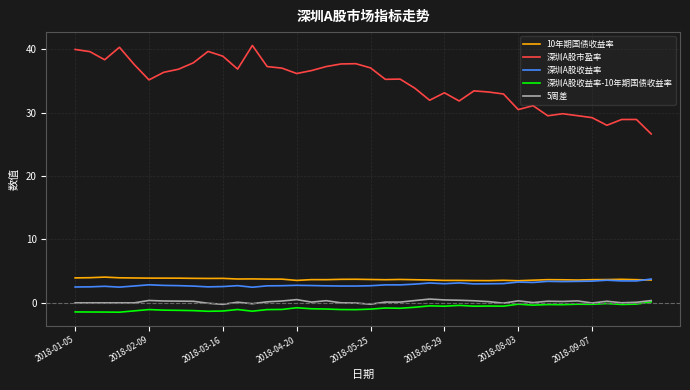

Which series has the largest range (max minus min)?

深圳A股市盈率